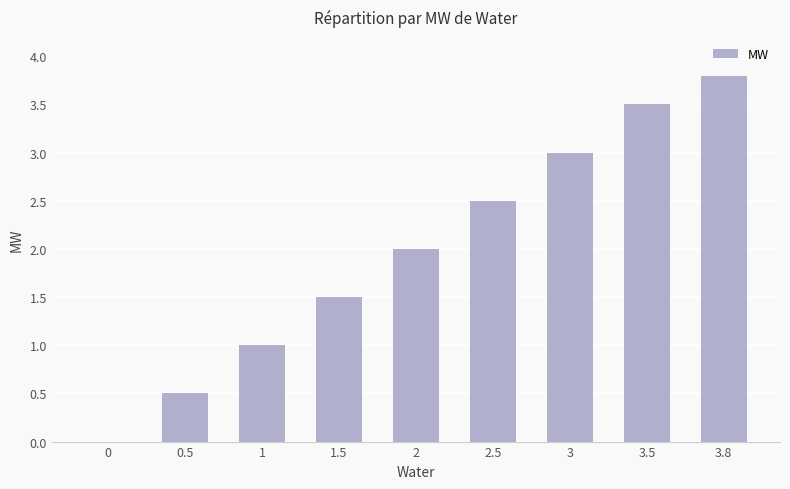

How many values are between 1 and 3?

5